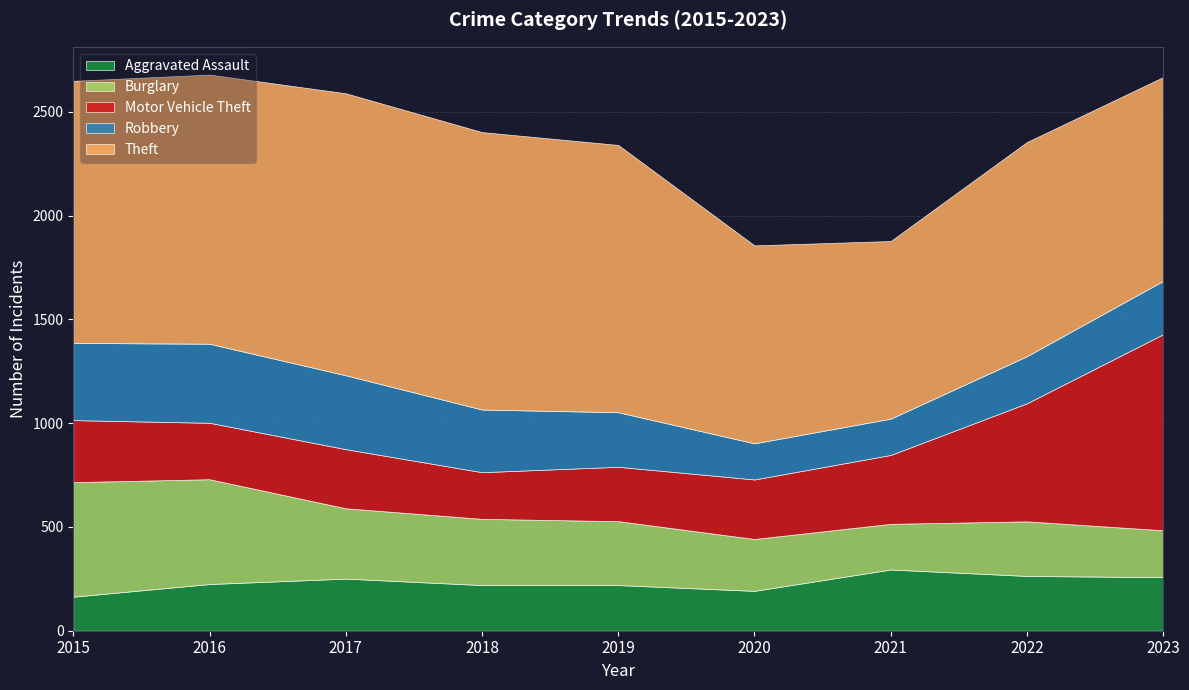

How many interior local peaks does the Robbery series have?

1